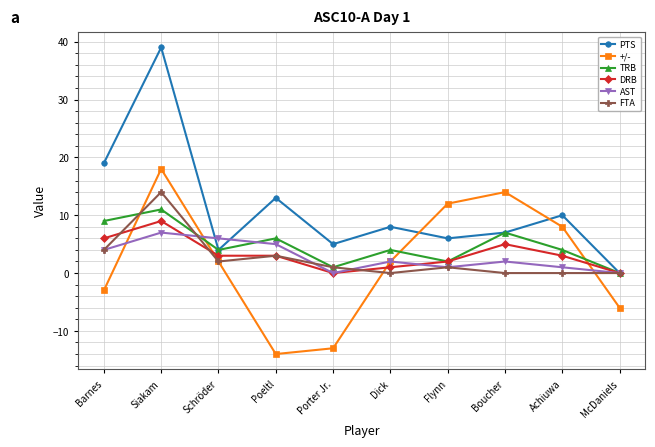

What is the difference between the maximum and minimum values in the +/- series?

32